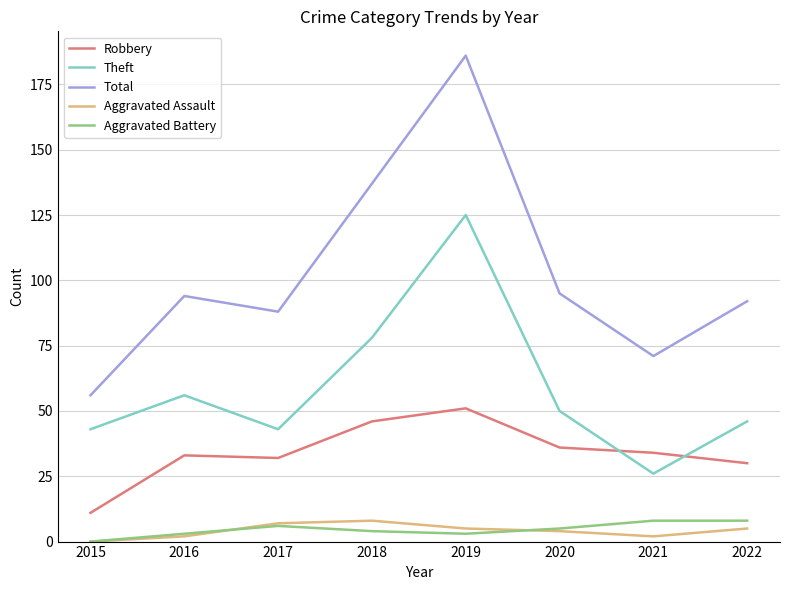

Does the chart display data point markers on the line(s)?

No